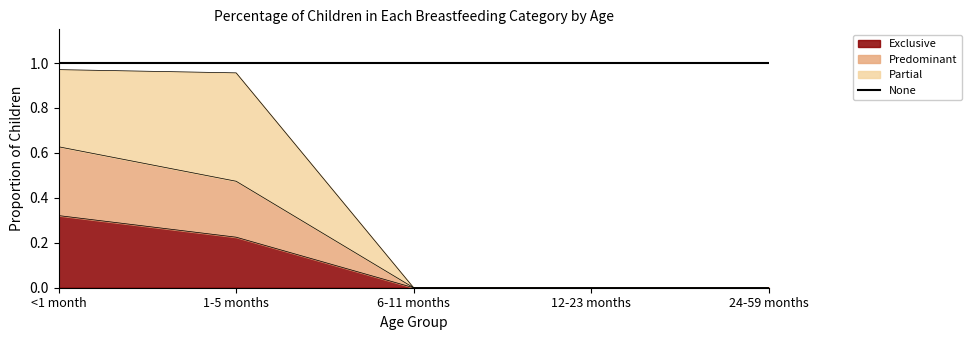

The value of Predominant at 6-11 months is 0.4. True or false?

False